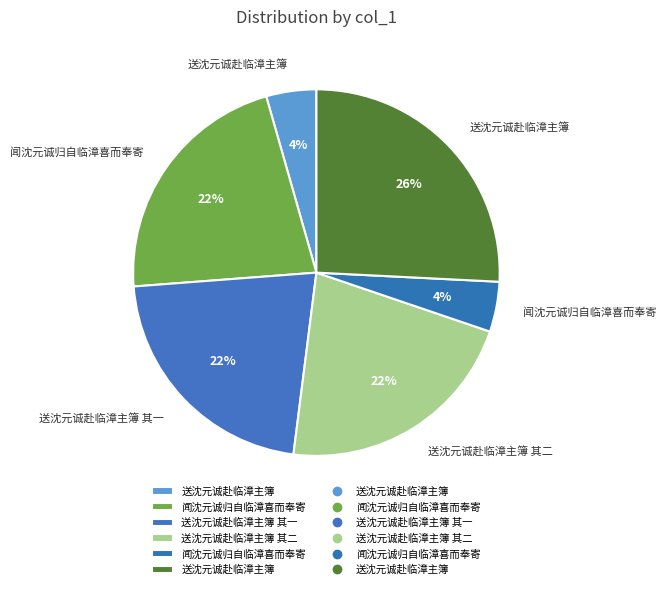

How many segments does this pie chart have?

6